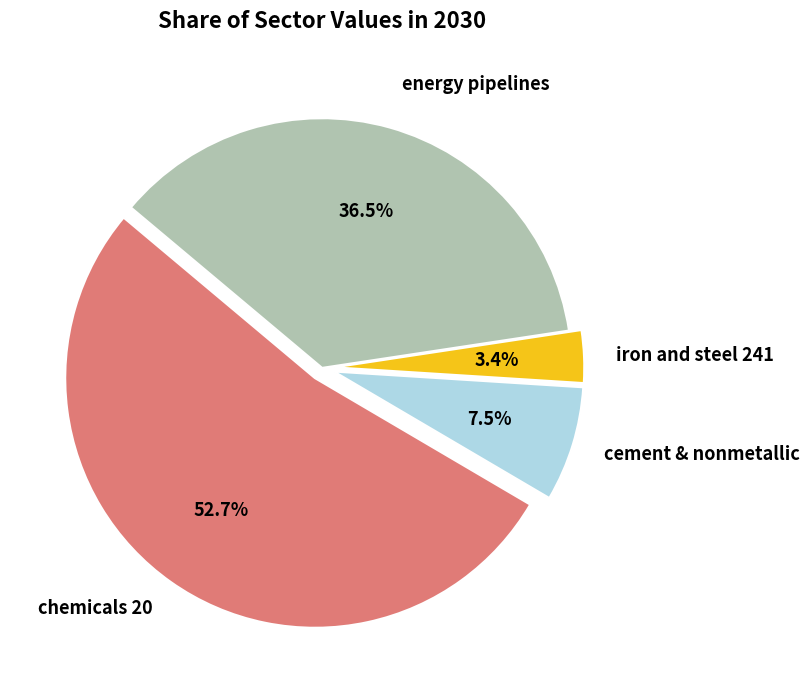

Count the number of slices in the pie.

4